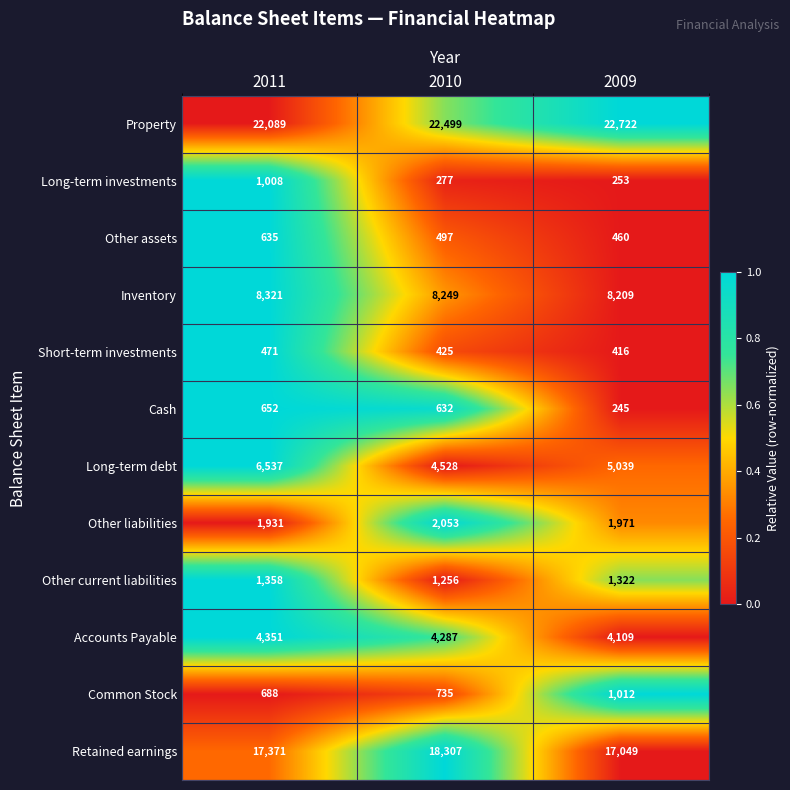

What is the total value across all series at 2010?

63745